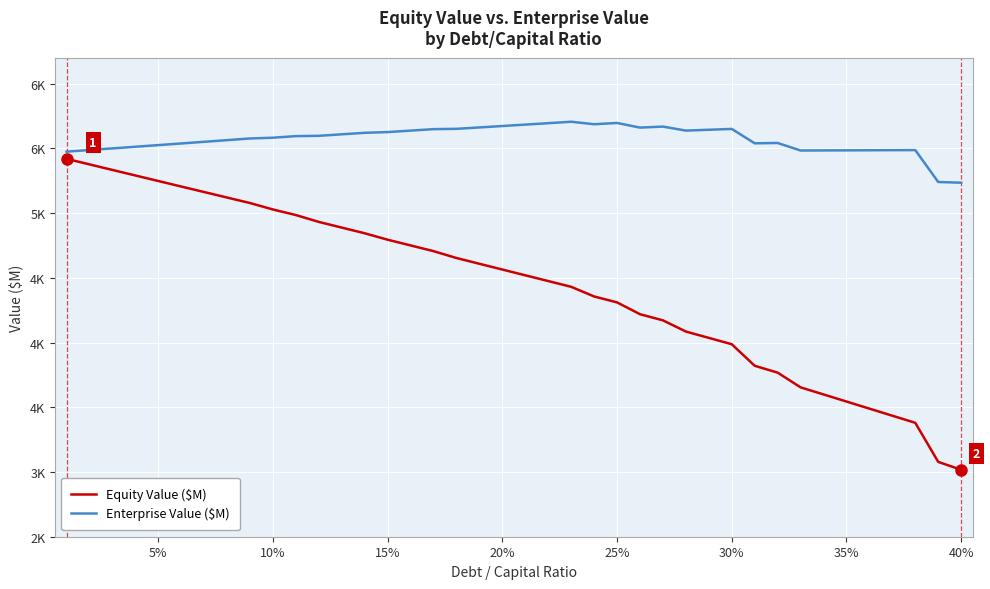

Does the chart display data point markers on the line(s)?

No